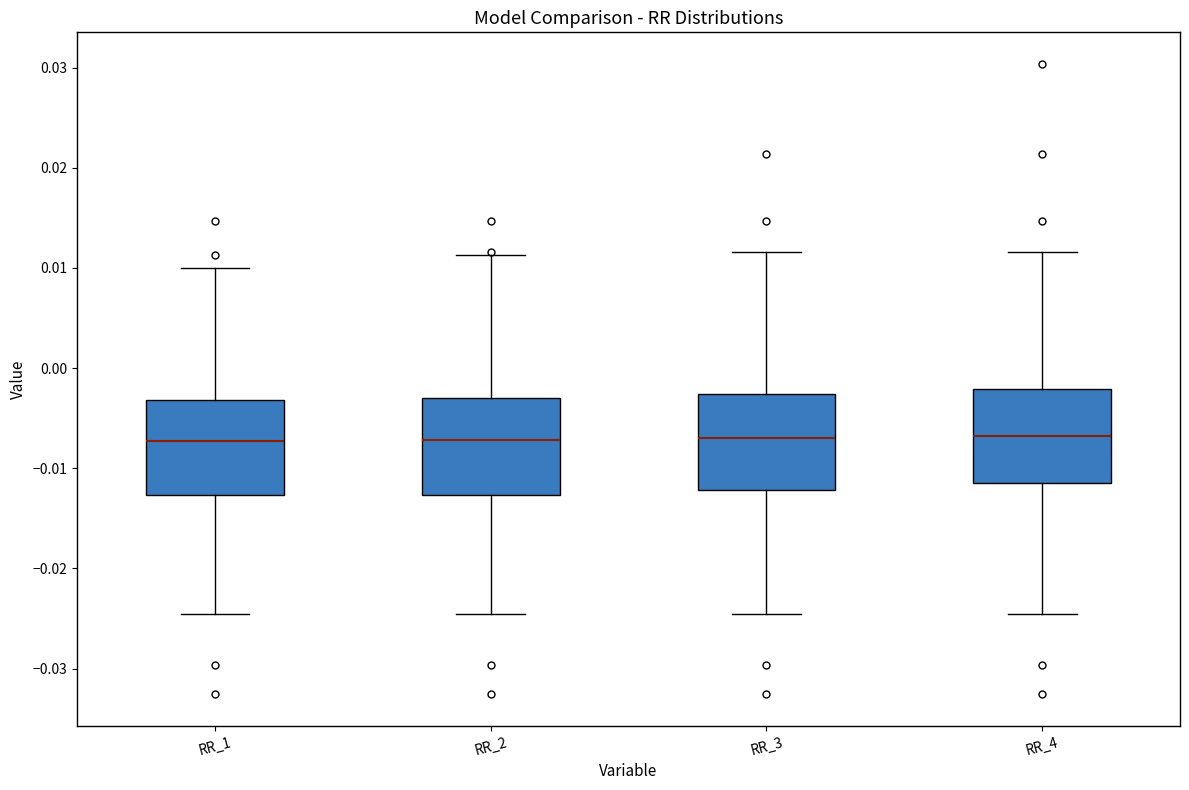

Where is the upper edge of the box for RR_2 on the y-axis? The values are not printed on the chart, so give them approximately, as read against the axis.

-0.003